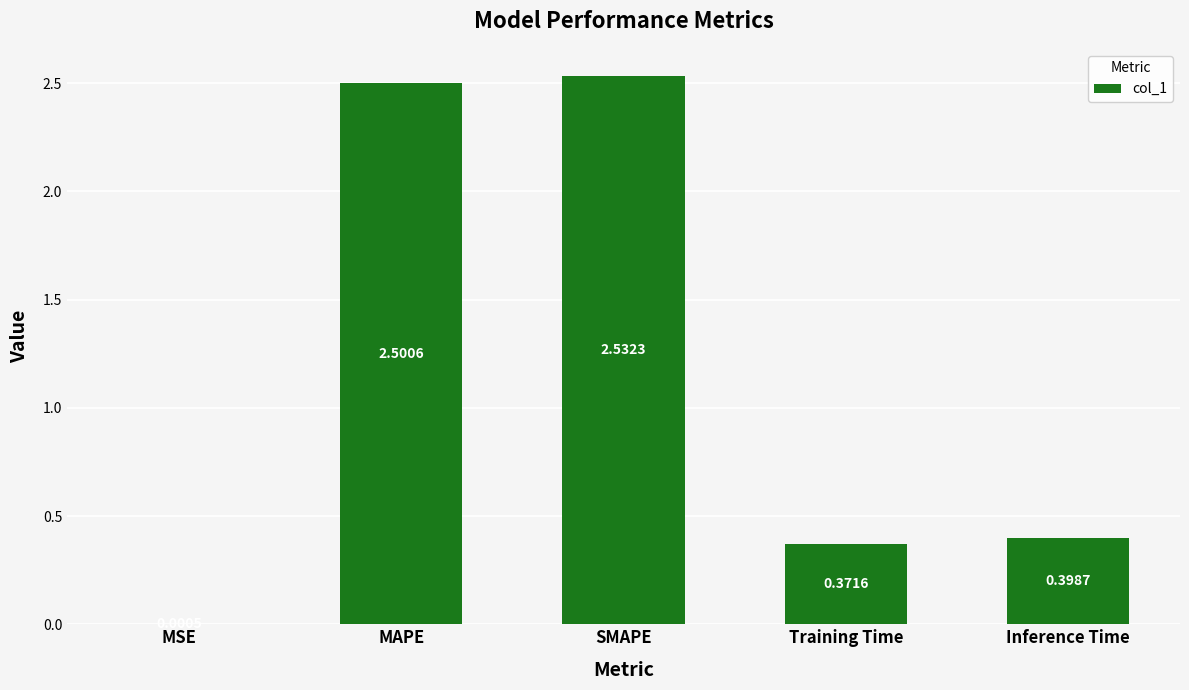

The chart shows a value of 2.5 at SMAPE. True or false?

True